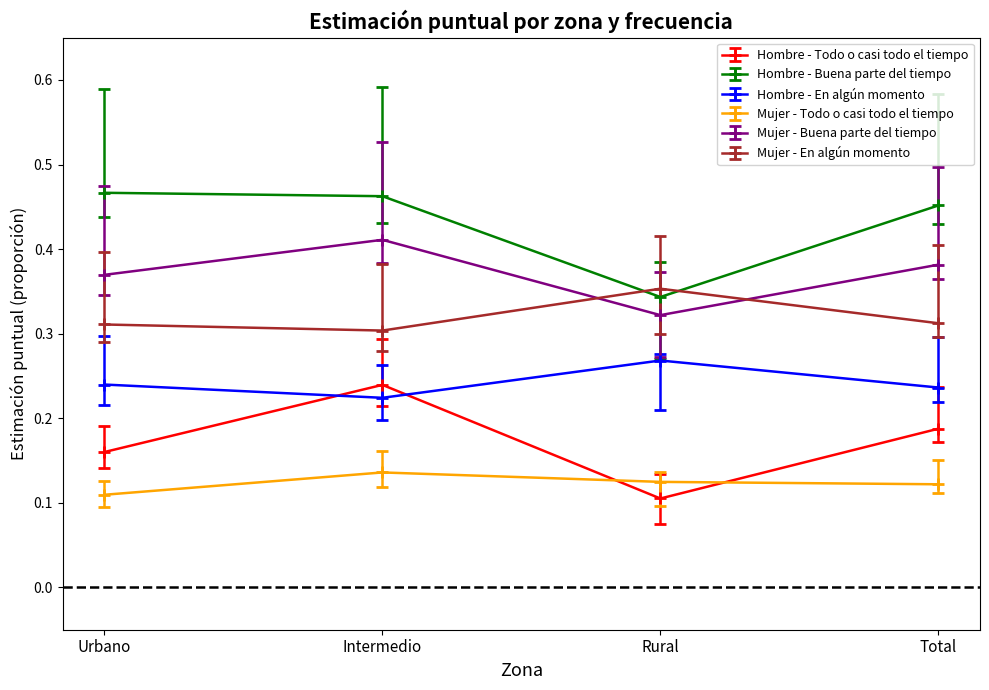

True or false: Hombre - Buena parte del tiempo has a value of 0.6 at Total.

False